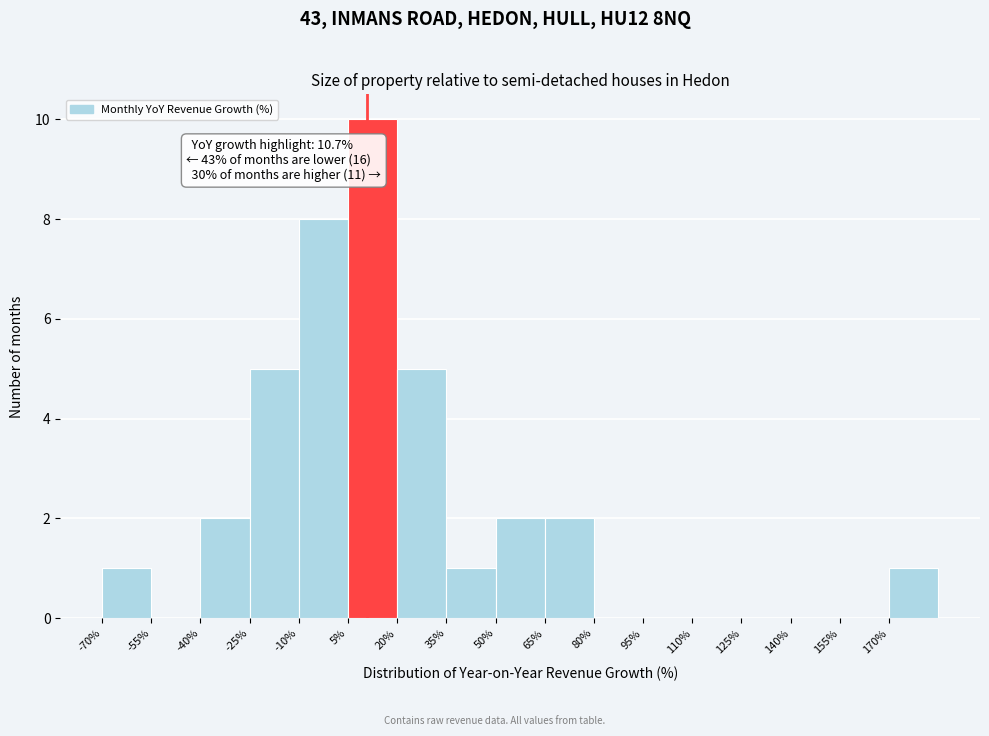

Over which range of the x-axis is the bar tallest?

5 to 20